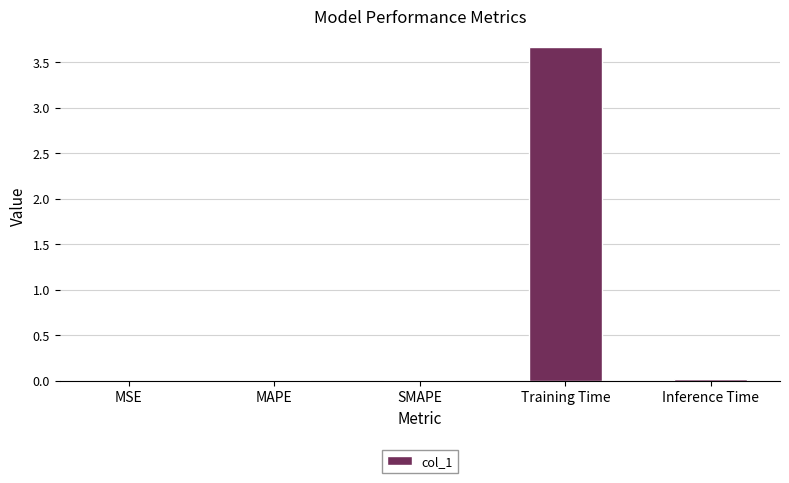

How many categories are shown in the chart?

5